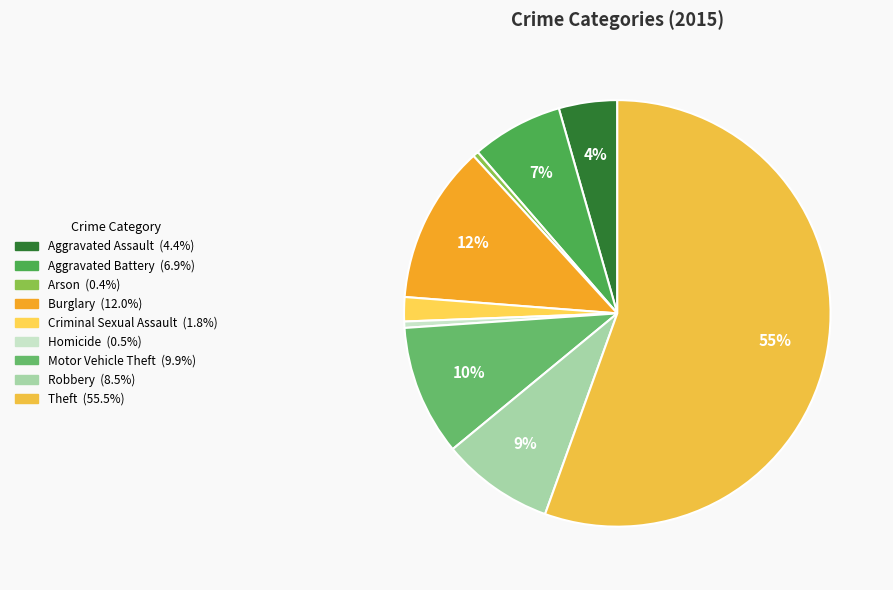

How many segments does this pie chart have?

9